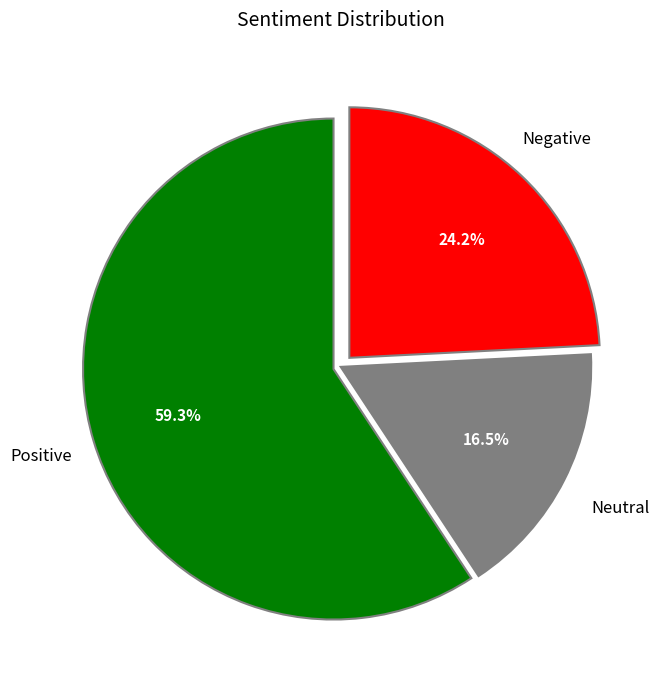

Is there any slice that represents more than half of the pie?

Yes